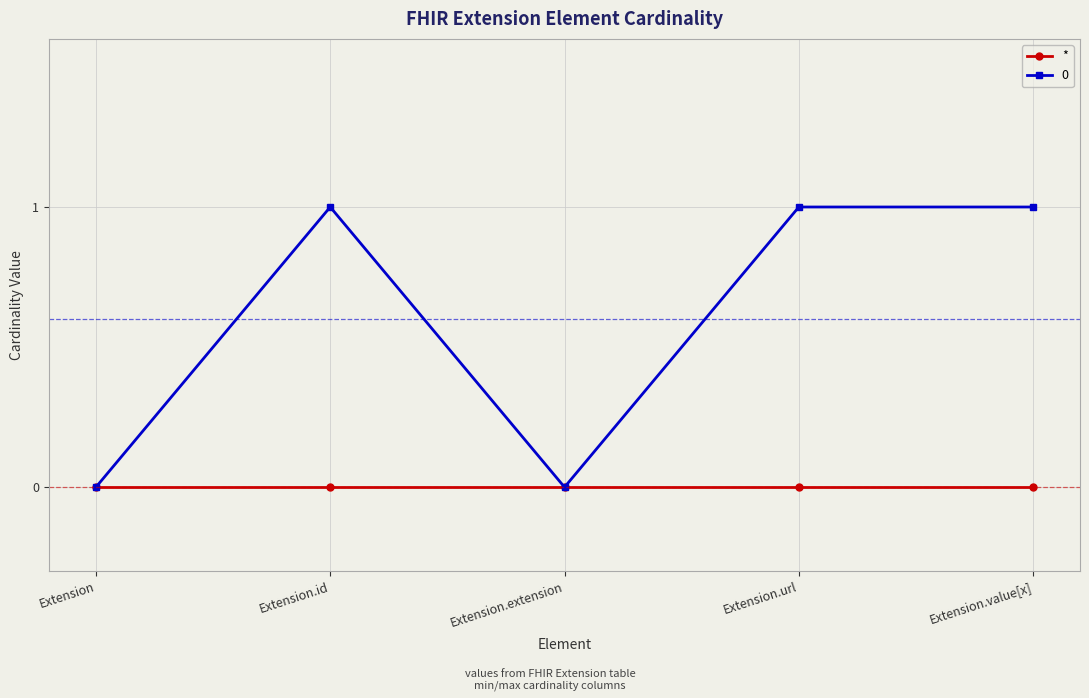

Reading left to right, transcribe all the data shown in this chart.

*: 0	0	0	0	0
0: 0	1	0	1	1